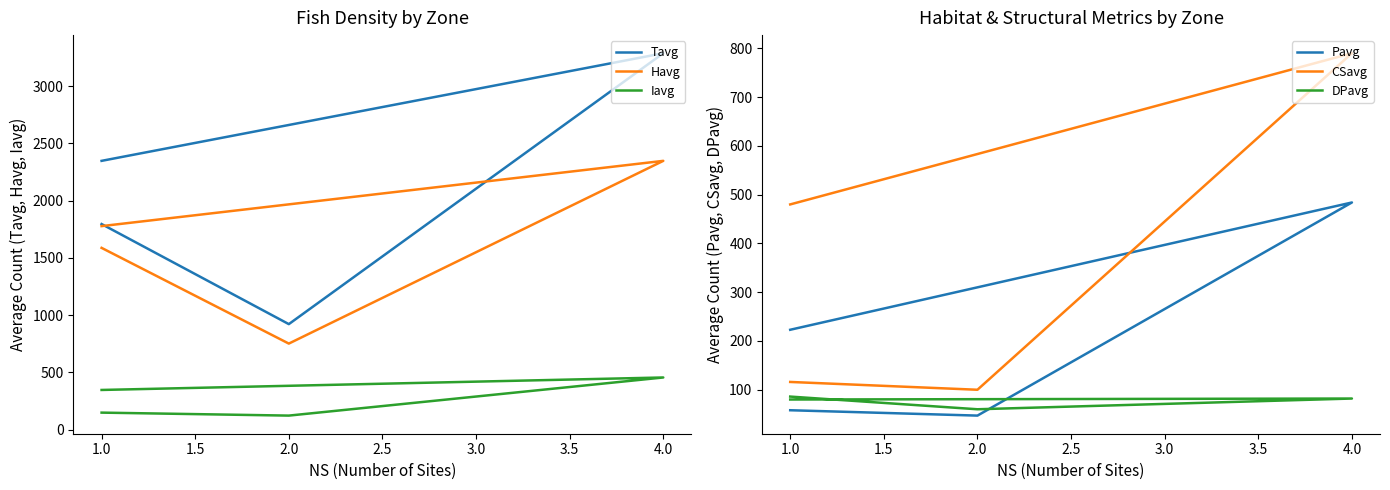

What is the average value of the Tavg series?

2088